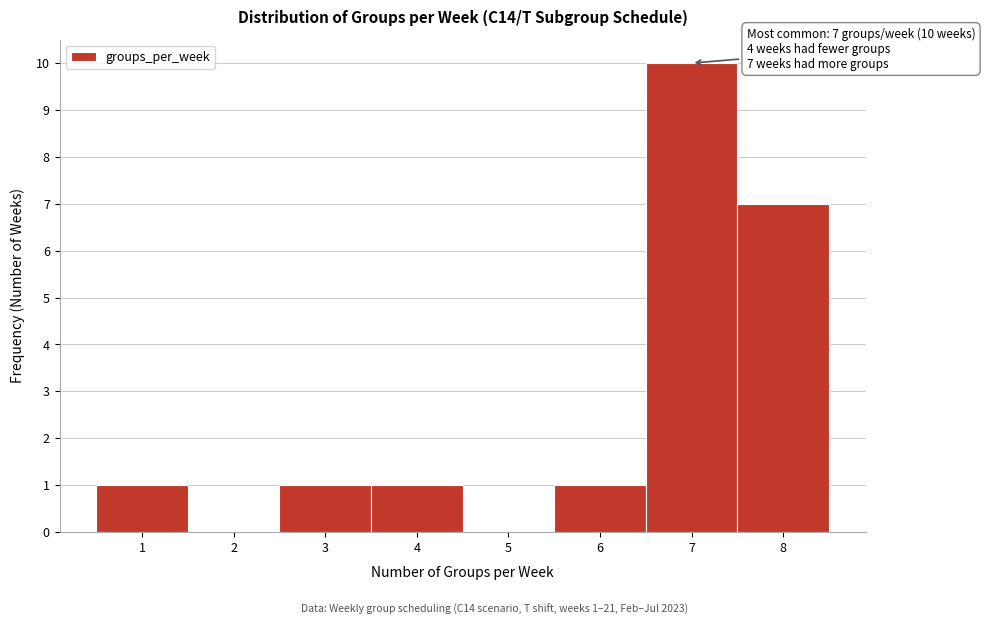

Over which range of the x-axis is the bar tallest?

6.5 to 7.5